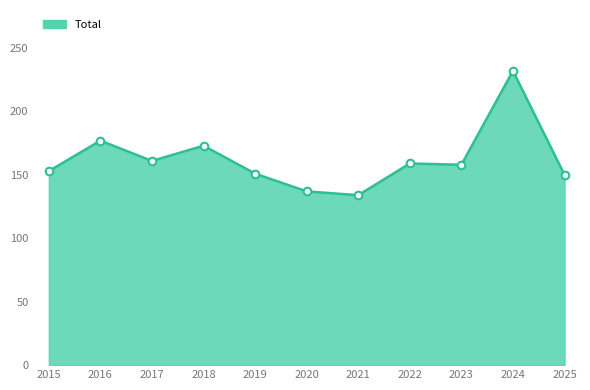

Between 2024 and 2020, which is larger?

2024